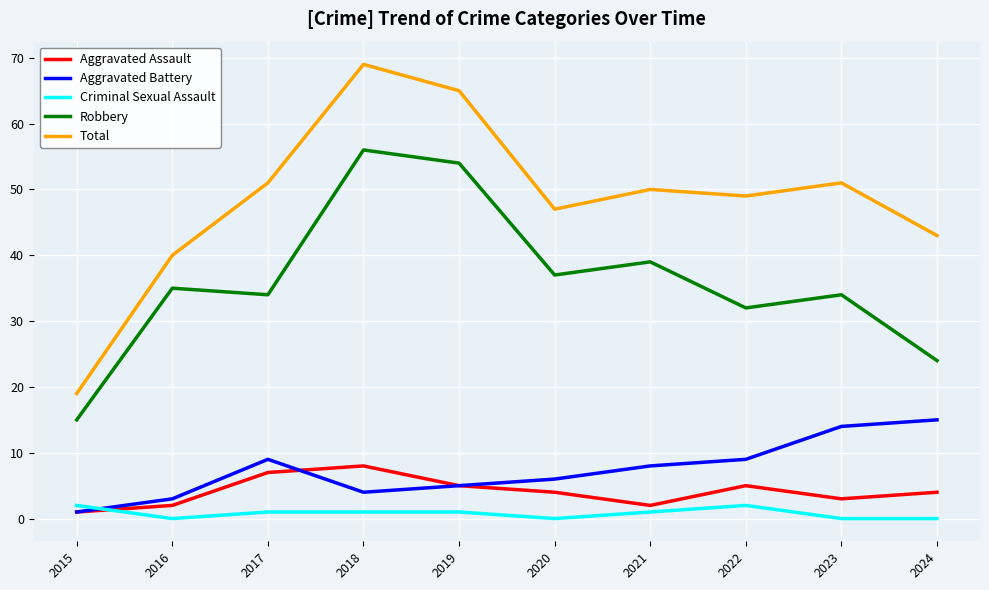

What is the total value across all series at 2019?

130